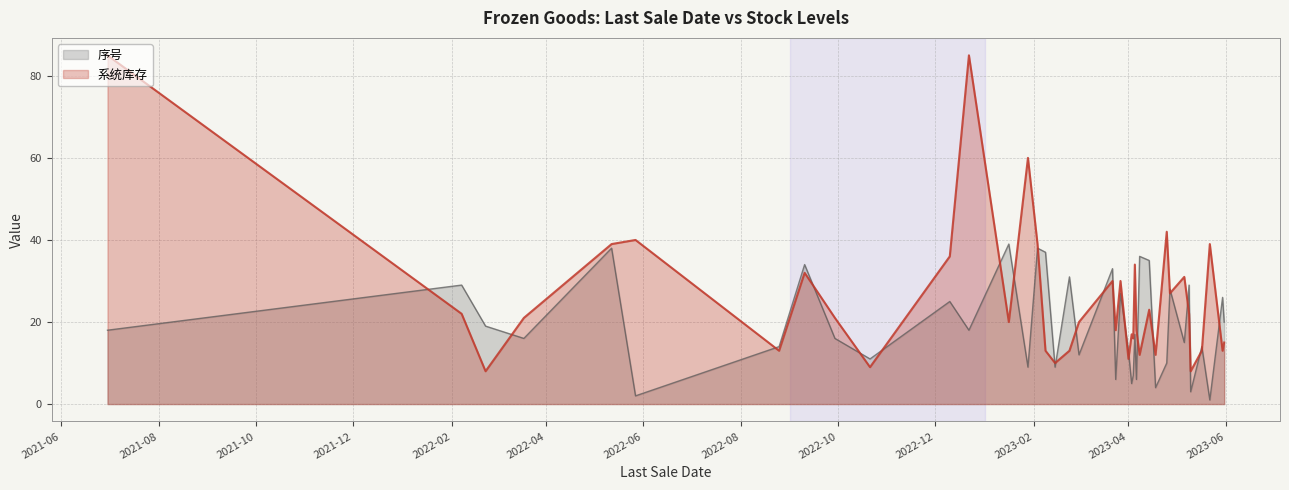

What is the label of the 32nd point from the right?

2022-09-10